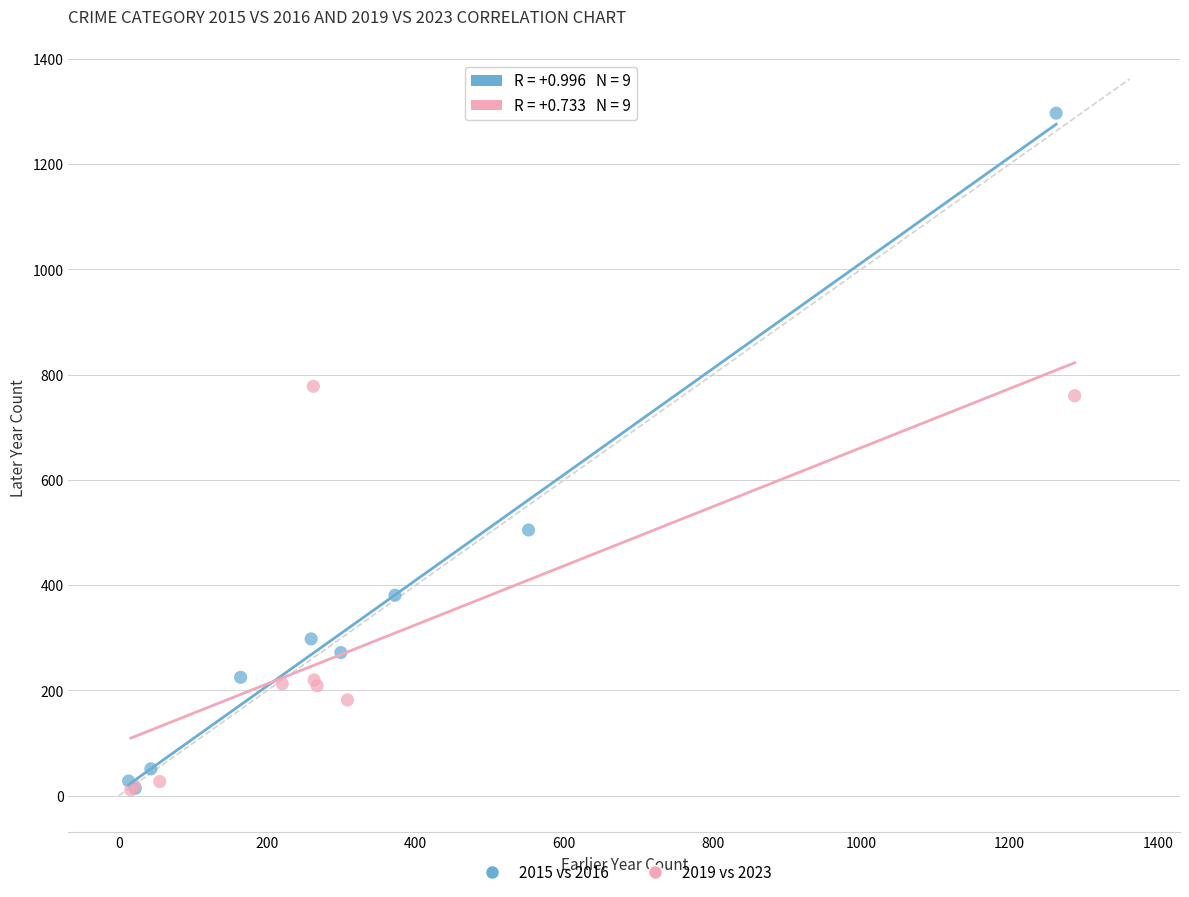

Which series contains the highest Y value?

2015 vs 2016